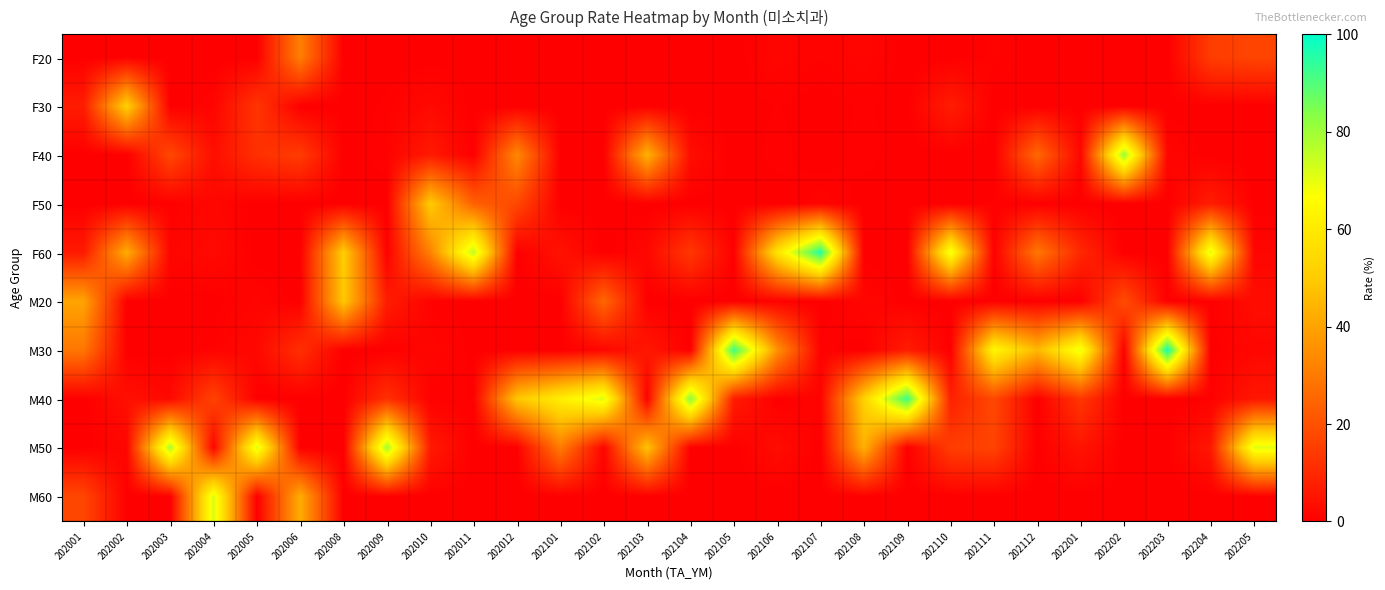

Reading left to right, transcribe all the data shown in this chart.

F20: 202001=0.0	202002=0.0	202003=0.0	202004=0.0	202005=0.0	202006=31.2	202008=0.0	202009=0.0	202010=0.0	202011=0.0	202012=0.0	202101=0.0	202102=0.0	202103=0.0	202104=0.0	202105=0.0	202106=1.5	202107=0.8	202108=1.5	202109=0.0	202110=0.0	202111=0.9	202112=0.0	202201=0.0	202202=0.0	202203=0.0	202204=14.9	202205=16.9
F30: 202001=7.0	202002=51.9	202003=0.0	202004=1.2	202005=13.0	202006=0.0	202008=0.0	202009=0.5	202010=2.3	202011=0.0	202012=0.0	202101=0.0	202102=0.0	202103=0.0	202104=0.0	202105=0.0	202106=0.4	202107=0.0	202108=0.5	202109=0.0	202110=7.1	202111=0.0	202112=0.0	202201=0.0	202202=0.0	202203=0.0	202204=0.0	202205=0.0
F40: 202001=0.0	202002=0.0	202003=17.7	202004=3.6	202005=11.8	202006=14.7	202008=0.0	202009=0.7	202010=6.5	202011=0.0	202012=33.6	202101=0.0	202102=0.0	202103=43.7	202104=3.2	202105=0.0	202106=0.6	202107=0.0	202108=0.7	202109=0.0	202110=0.0	202111=0.0	202112=25.6	202201=1.7	202202=81.2	202203=1.5	202204=0.0	202205=0.0
F50: 202001=0.0	202002=0.0	202003=0.3	202004=1.8	202005=0.0	202006=0.0	202008=0.0	202009=0.0	202010=50.1	202011=23.7	202012=17.6	202101=0.0	202102=0.0	202103=0.0	202104=0.0	202105=0.0	202106=0.0	202107=1.1	202108=0.0	202109=0.0	202110=0.0	202111=0.4	202112=0.0	202201=0.0	202202=0.0	202203=0.0	202204=7.1	202205=0.0
F60: 202001=6.3	202002=42.4	202003=1.4	202004=2.6	202005=0.0	202006=0.0	202008=50.8	202009=0.3	202010=31.9	202011=75.8	202012=0.0	202101=4.6	202102=0.0	202103=1.9	202104=13.8	202105=0.0	202106=57.9	202107=96.3	202108=0.0	202109=0.0	202110=69.6	202111=0.2	202112=29.2	202201=9.7	202202=0.0	202203=0.0	202204=71.4	202205=1.6
M20: 202001=40.3	202002=0.0	202003=0.0	202004=0.0	202005=1.4	202006=0.0	202008=49.2	202009=7.1	202010=0.6	202011=0.0	202012=0.0	202101=0.0	202102=25.2	202103=0.0	202104=0.0	202105=0.0	202106=0.6	202107=0.0	202108=1.6	202109=0.0	202110=0.0	202111=0.0	202112=0.0	202201=0.0	202202=18.8	202203=0.0	202204=0.2	202205=3.2
M30: 202001=29.1	202002=0.0	202003=0.0	202004=0.9	202005=2.2	202006=11.7	202008=0.0	202009=0.0	202010=1.6	202011=0.1	202012=0.0	202101=0.0	202102=1.7	202103=5.8	202104=0.0	202105=93.2	202106=35.9	202107=0.6	202108=0.0	202109=6.9	202110=0.0	202111=64.3	202112=45.2	202201=70.2	202202=0.0	202203=98.5	202204=0.0	202205=1.8
M40: 202001=0.0	202002=4.0	202003=2.3	202004=16.4	202005=0.0	202006=0.0	202008=0.0	202009=11.8	202010=0.5	202011=0.4	202012=48.8	202101=61.3	202102=71.8	202103=0.7	202104=83.0	202105=6.8	202106=0.0	202107=1.1	202108=51.7	202109=93.1	202110=8.2	202111=17.7	202112=0.0	202201=13.5	202202=0.0	202203=0.0	202204=0.5	202205=5.6
M50: 202001=0.0	202002=1.6	202003=78.3	202004=1.3	202005=71.7	202006=0.0	202008=0.0	202009=79.5	202010=6.5	202011=0.0	202012=0.0	202101=30.4	202102=1.3	202103=47.9	202104=0.0	202105=0.0	202106=3.1	202107=0.0	202108=43.4	202109=0.0	202110=15.1	202111=16.4	202112=0.0	202201=4.9	202202=0.0	202203=0.0	202204=5.9	202205=70.9
M60: 202001=17.3	202002=0.0	202003=0.0	202004=72.2	202005=0.0	202006=42.4	202008=0.0	202009=0.0	202010=0.0	202011=0.0	202012=0.0	202101=0.0	202102=0.0	202103=0.0	202104=0.0	202105=0.0	202106=0.0	202107=0.0	202108=0.0	202109=0.0	202110=0.0	202111=0.0	202112=0.0	202201=0.0	202202=0.0	202203=0.0	202204=0.0	202205=0.0